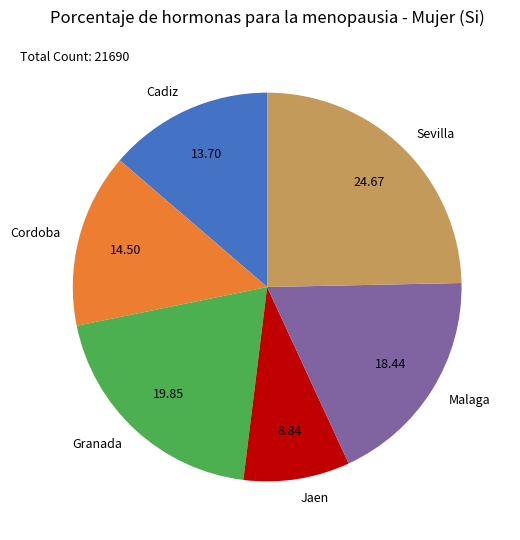

Approximately how many times larger is the value at Cadiz compared to Cordoba?

0.9